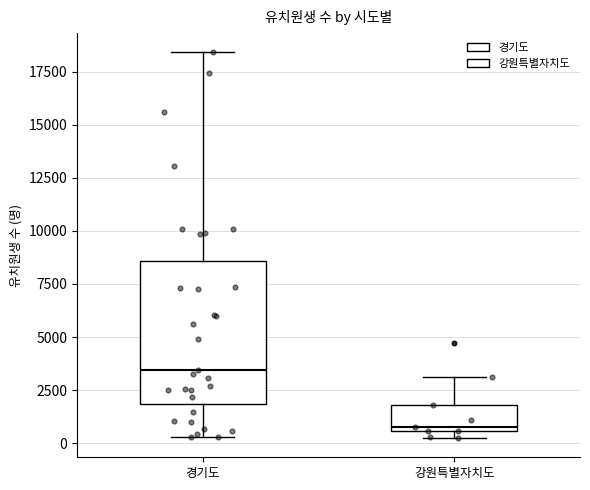

Comparing the boxes themselves (not the whiskers), which one is the tallest?

경기도